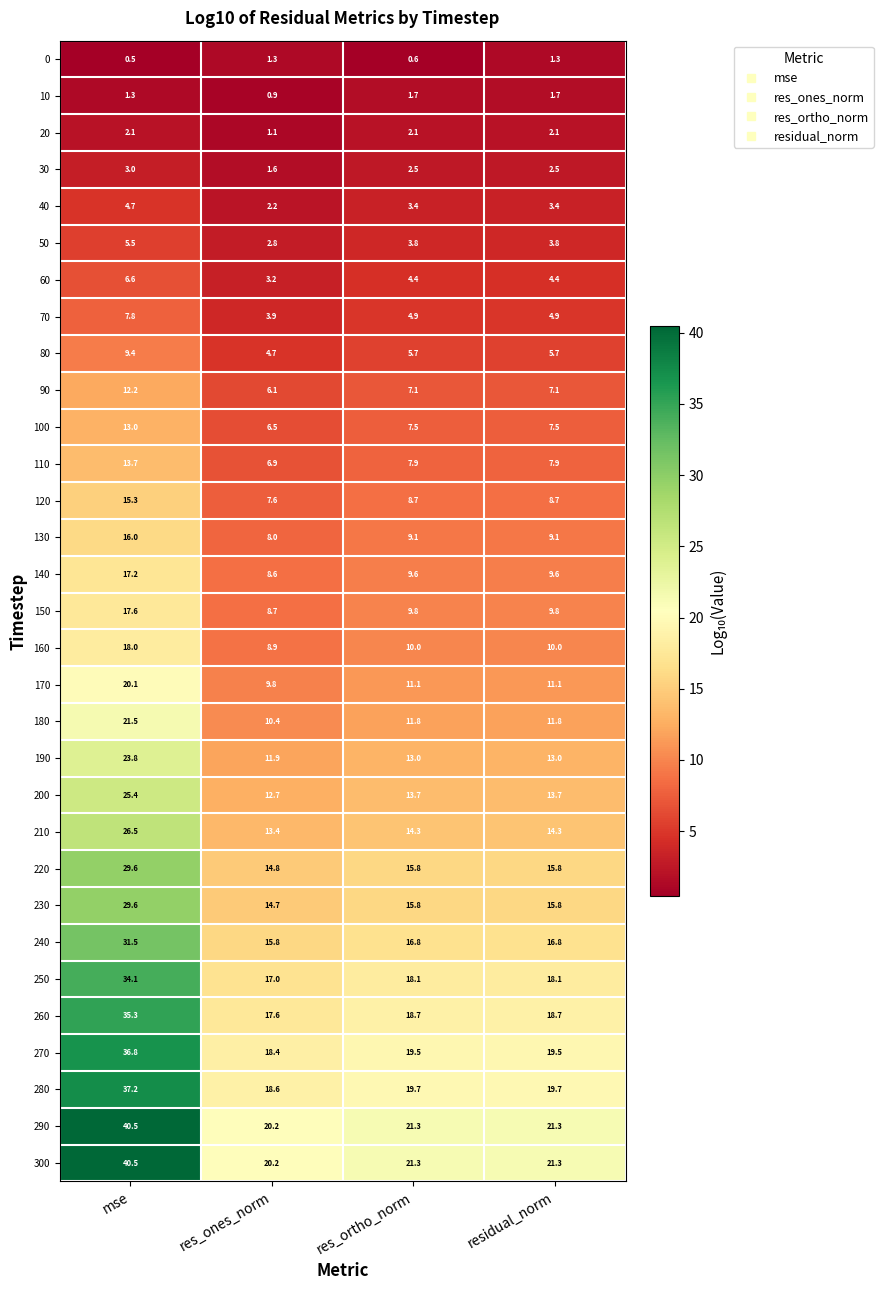

What is the sum of all 160 values?

46.9